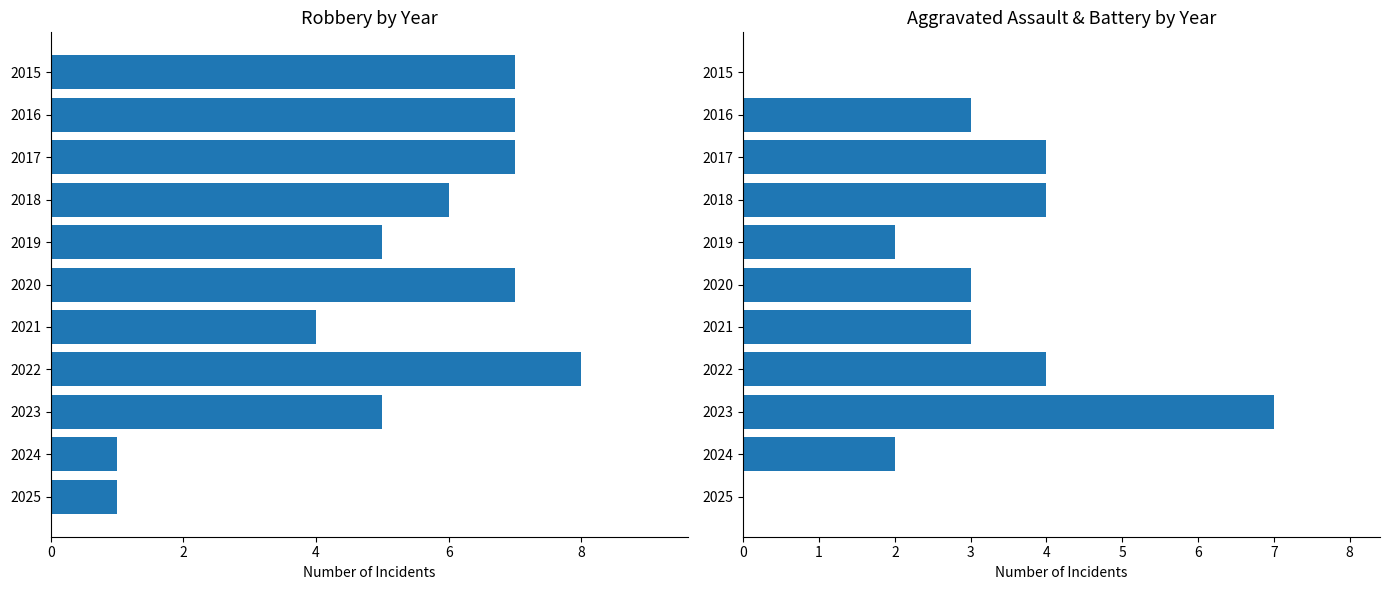

Is it true that Aggravated Assault + Battery equals 3 at 2016?

True